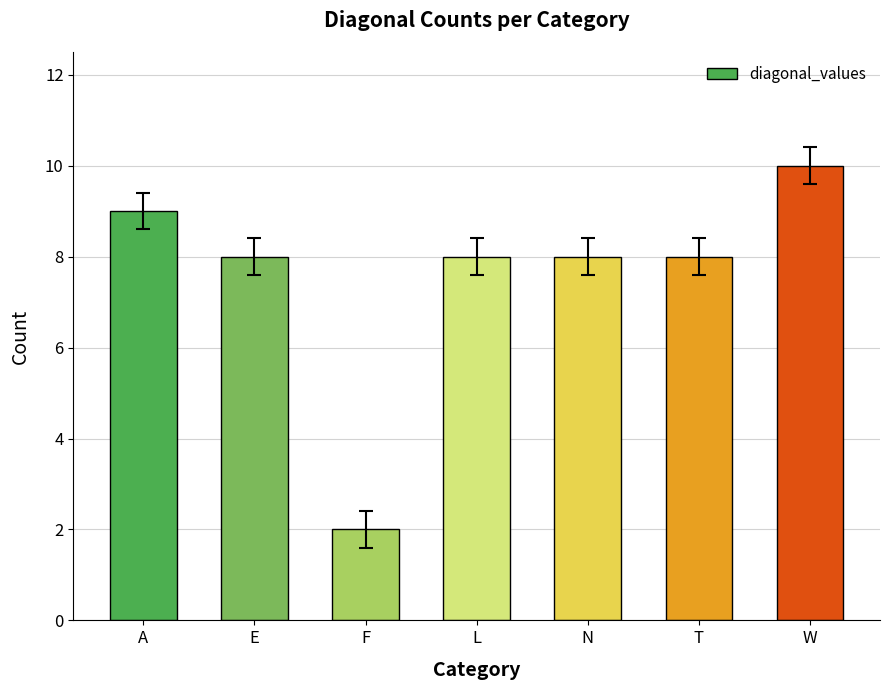

What value does the data have at E?

8